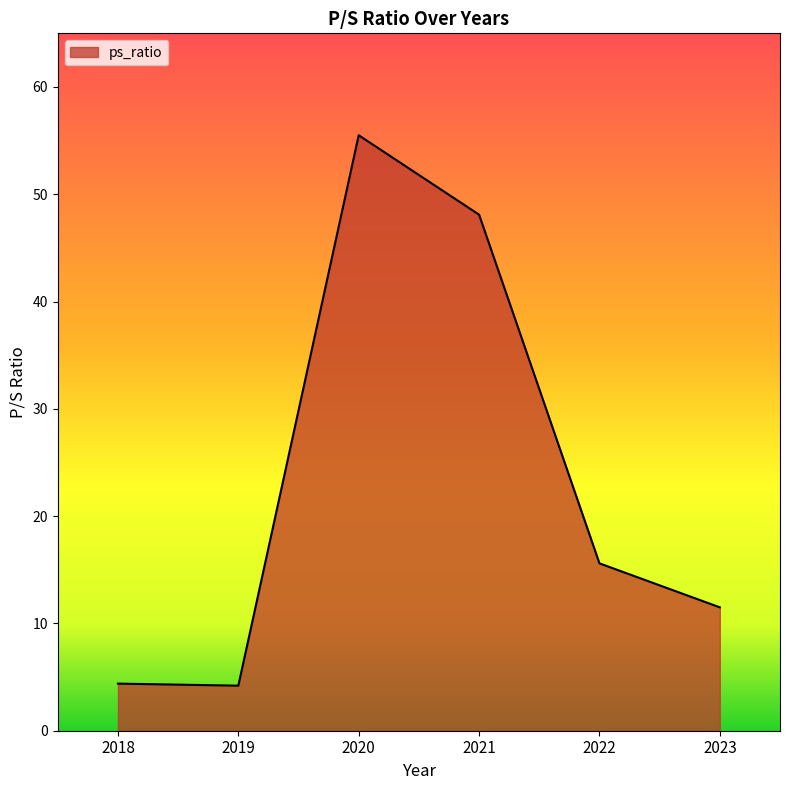

True or false: the data shows 3.7 at 2023.

False